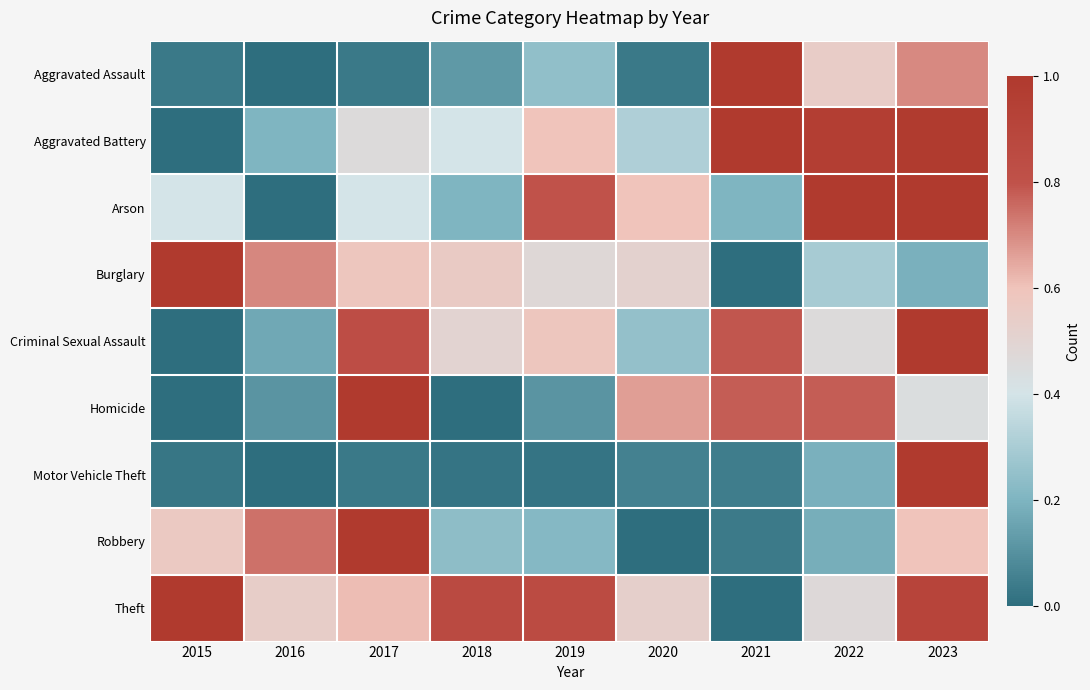

Rank the series by their maximum value, from highest to lowest.

Aggravated Assault, Aggravated Battery, Arson, Burglary, Criminal Sexual Assault, Homicide, Motor Vehicle Theft, Robbery, Theft